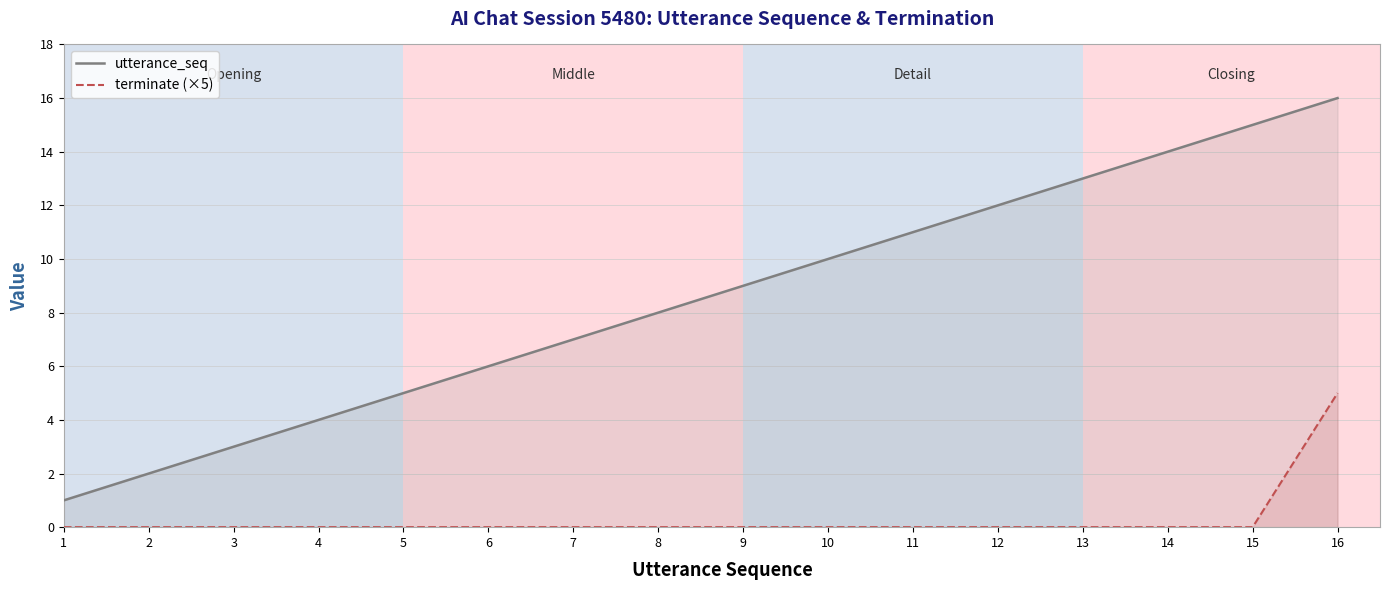

Rank the series by their maximum value, from highest to lowest.

utterance_seq, terminate (×5)